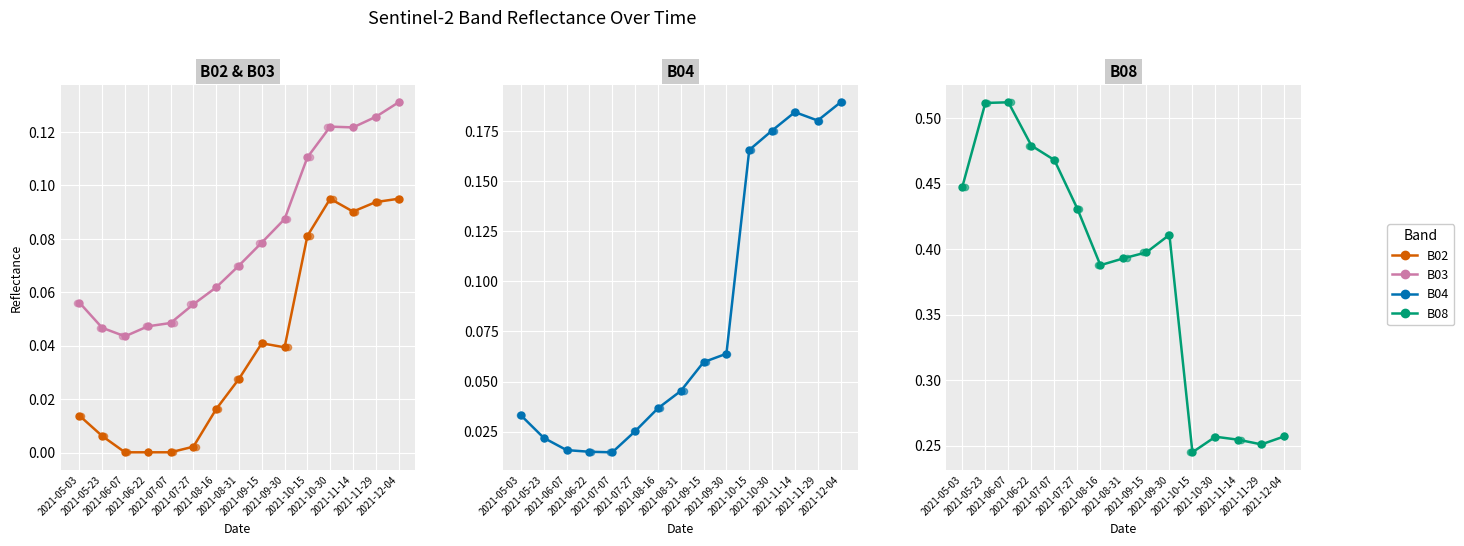

Which series reaches the minimum Y coordinate?

B02